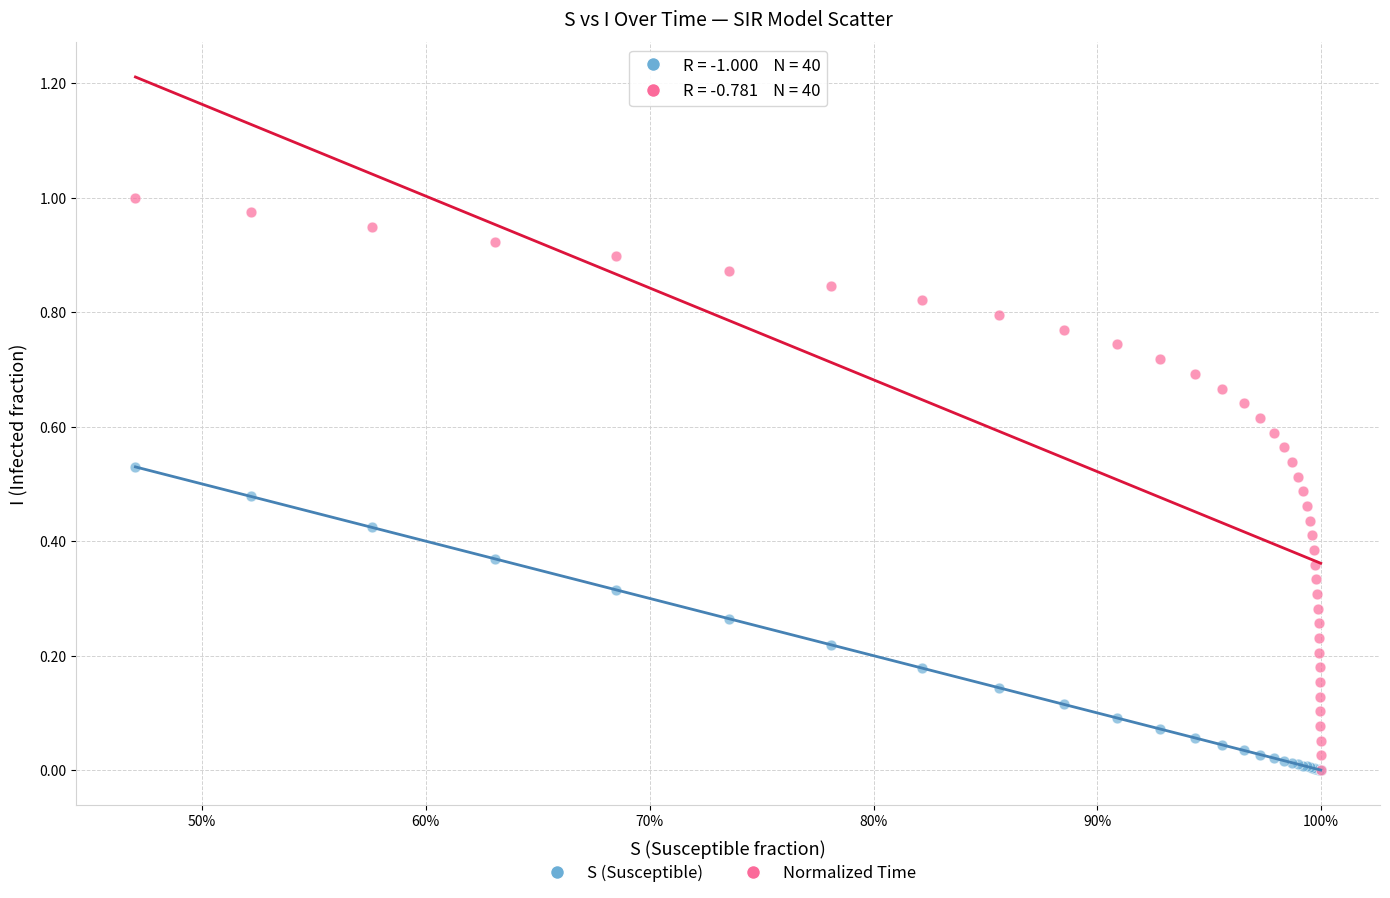

What are all the series names shown in the legend?

S (Susceptible), Normalized Time